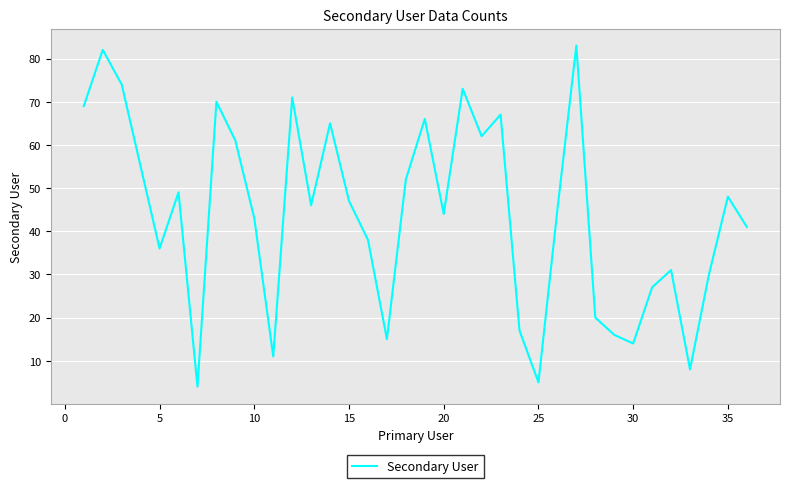

What is the minimum value shown in the chart?

4